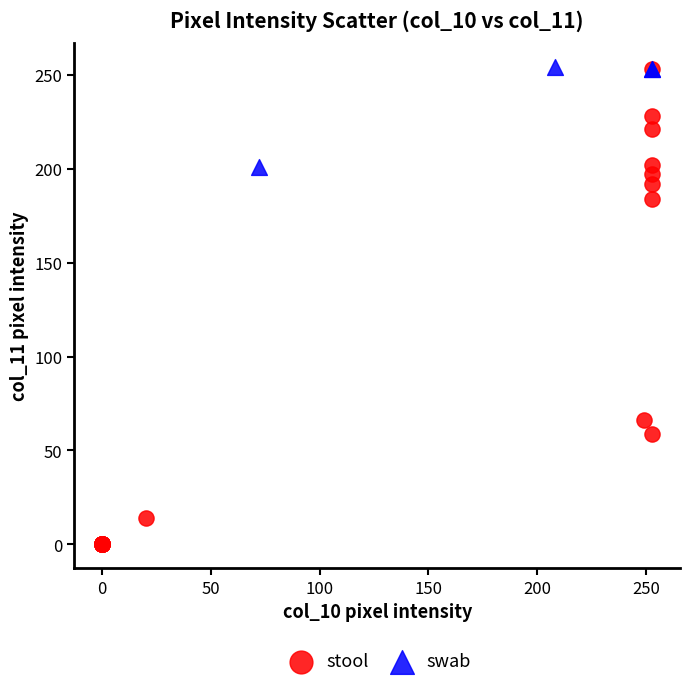

Which series contains the lowest Y value?

stool